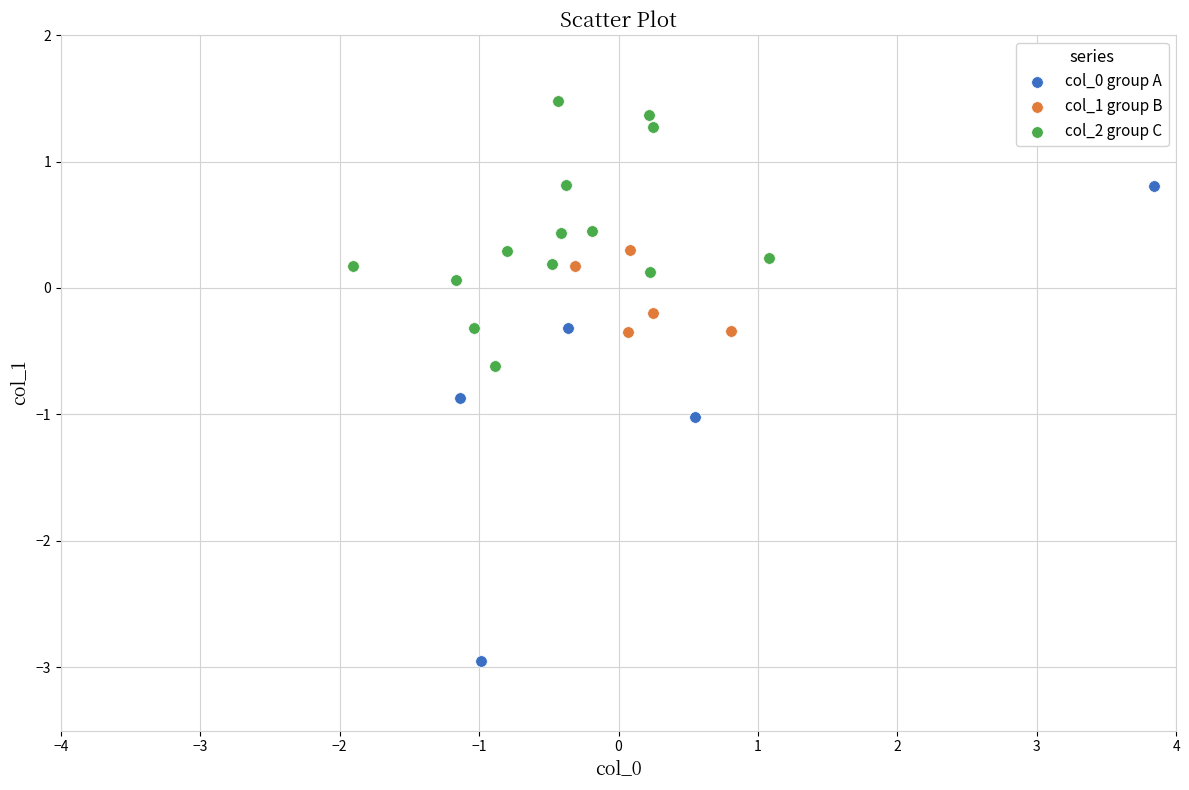

Which series has the largest Y range (max minus min)?

col_0 group A